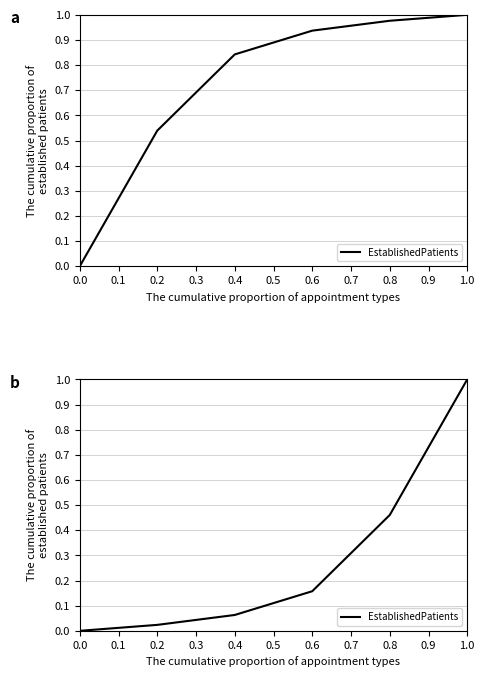

Does the chart have visible grid lines?

Yes